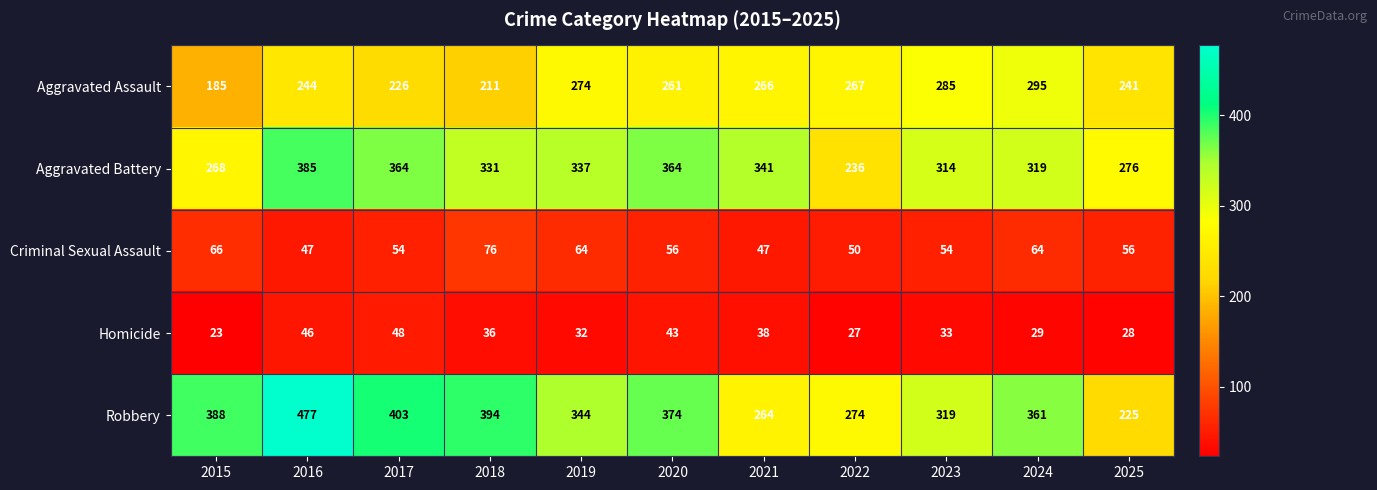

How many series are shown in this chart?

5